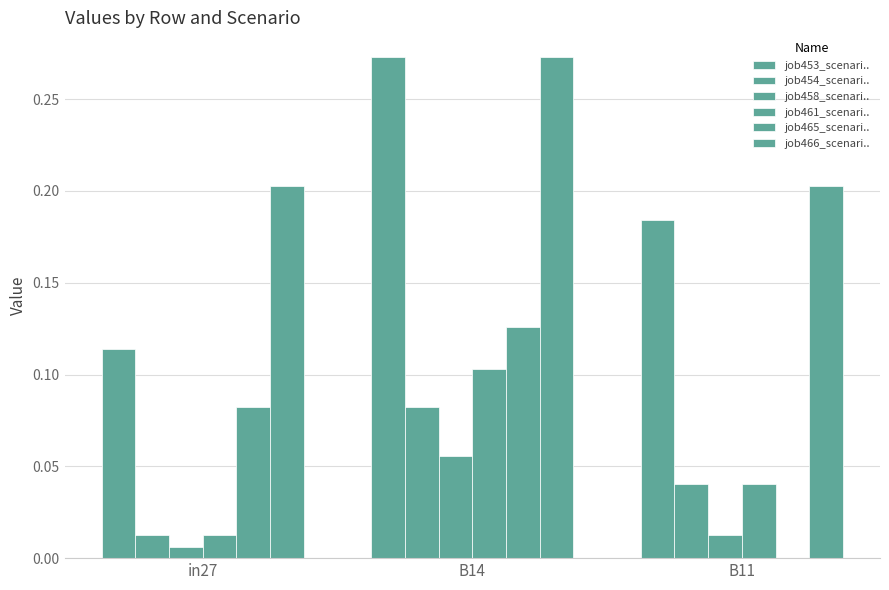

What is the difference between the job466_scenari.. values at B14 and in27?

0.1